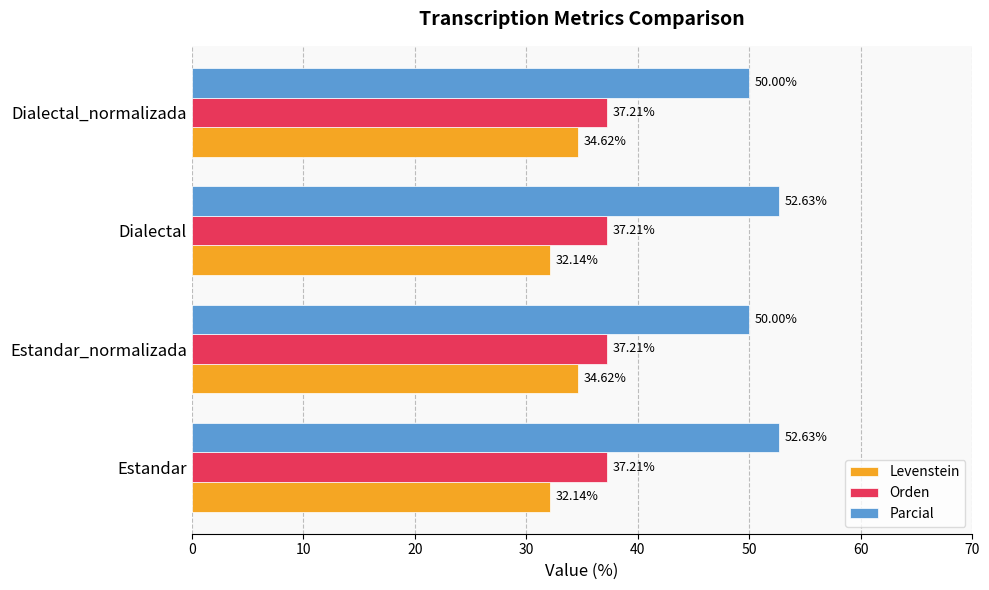

At how many categories does at least one series exceed 41?

4